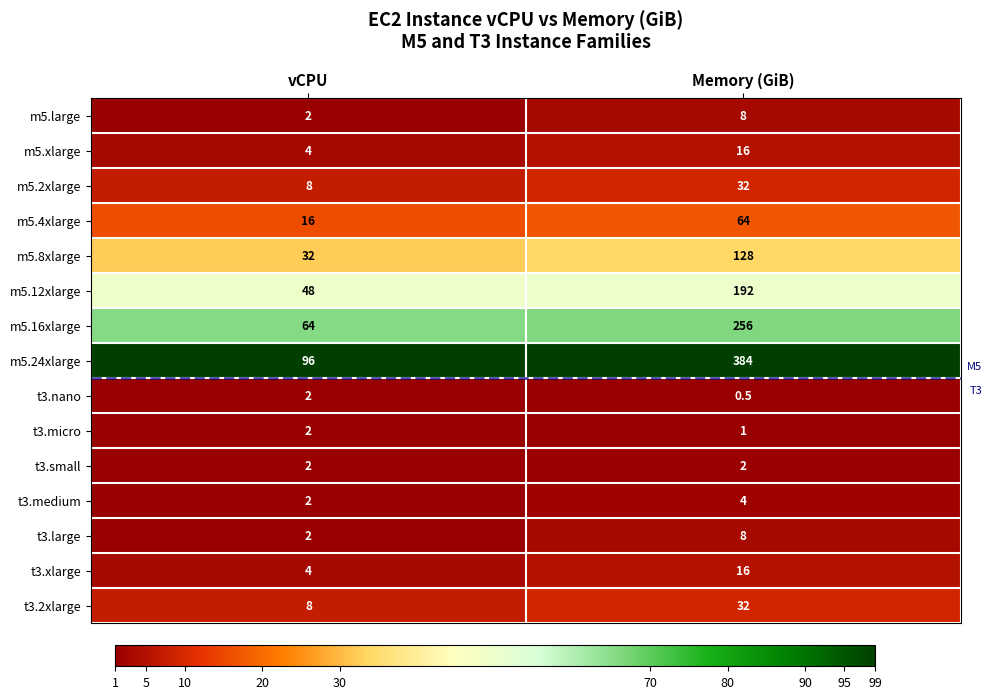

Is it true that m5.16xlarge equals 435.7 at Memory (GiB)?

False